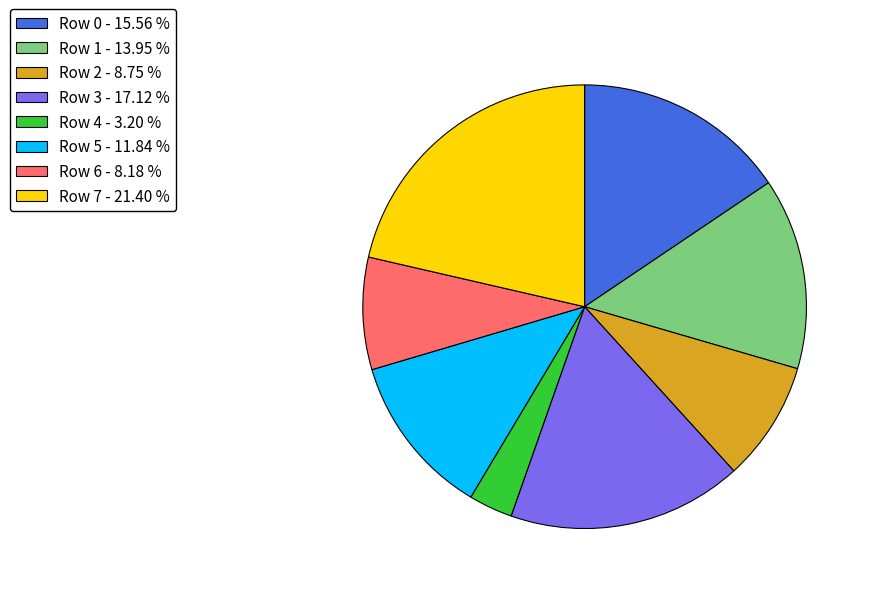

Is Row 3 - 17.12 % the majority of the pie?

No